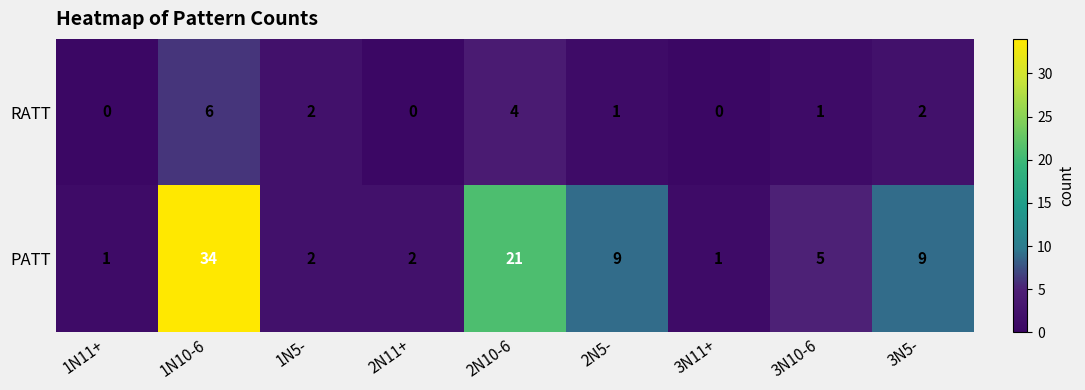

What is the total value across all series at 3N10-6?

6